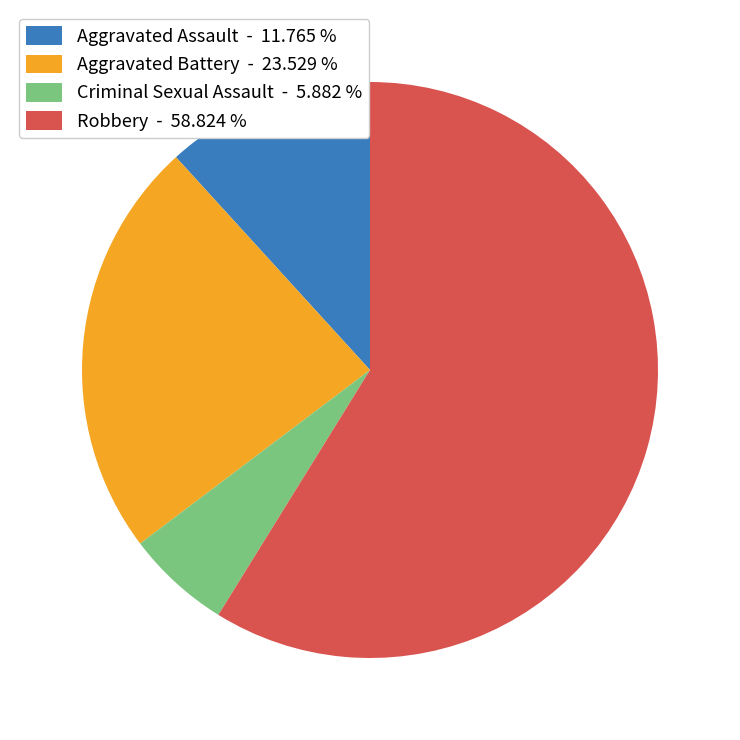

Count the number of slices in the pie.

4